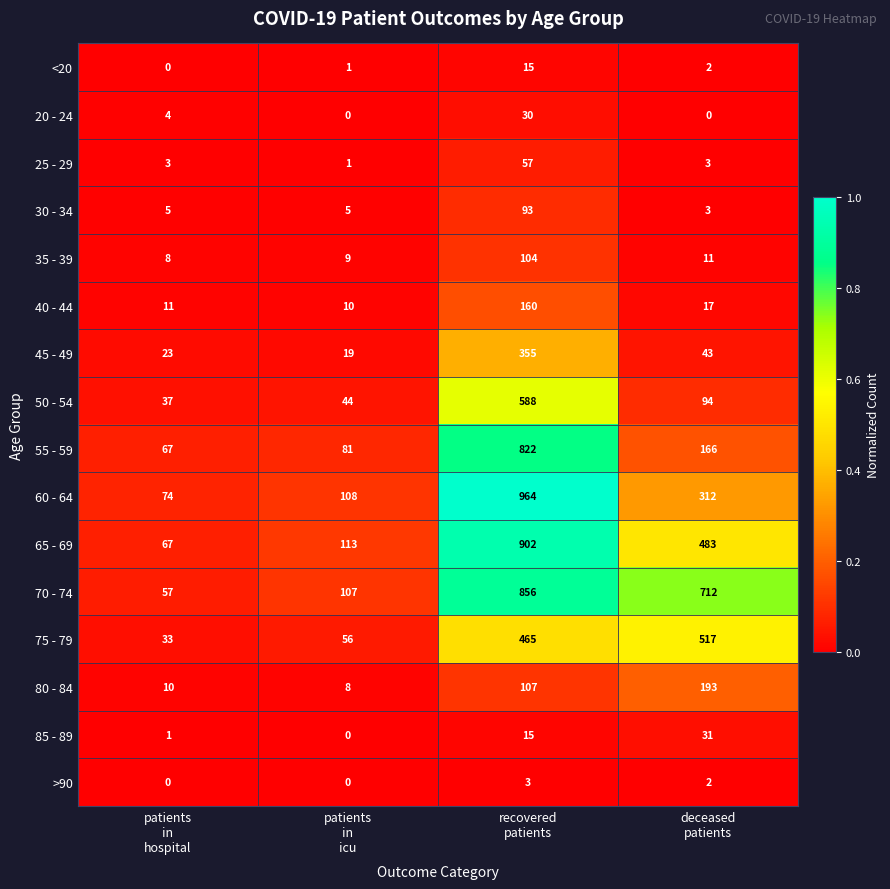

Which series has the largest total across all categories?

70 - 74